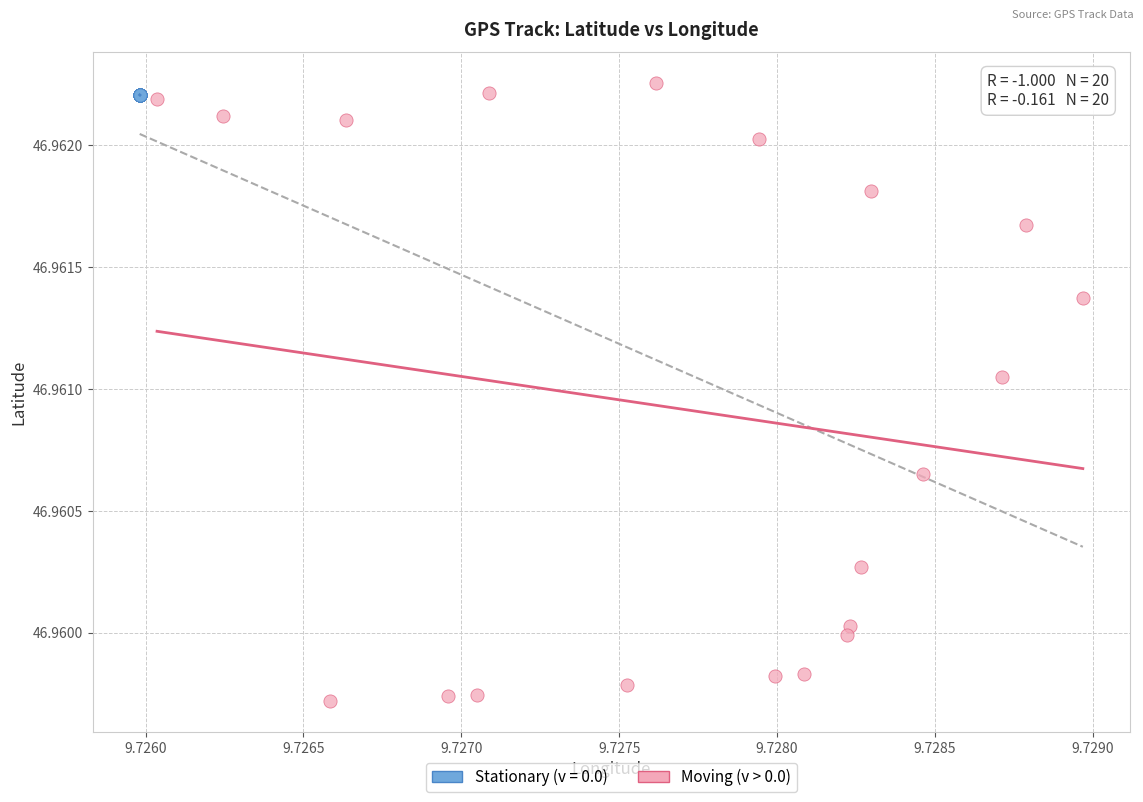

Which series has the largest Y range (max minus min)?

Moving (v > 0.0)